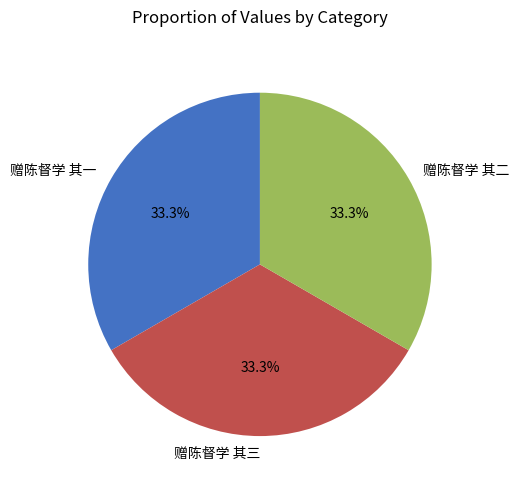

What percentage is NOT represented by 赠陈督学 其一?

66.7%